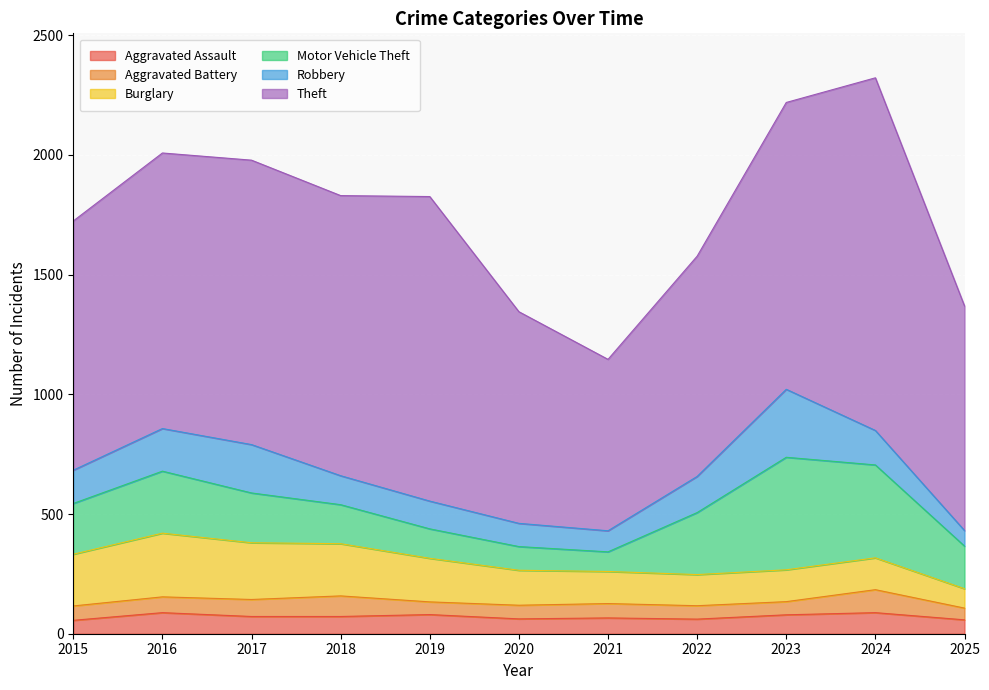

What are all the series names shown in the legend?

Aggravated Assault, Aggravated Battery, Burglary, Motor Vehicle Theft, Robbery, Theft